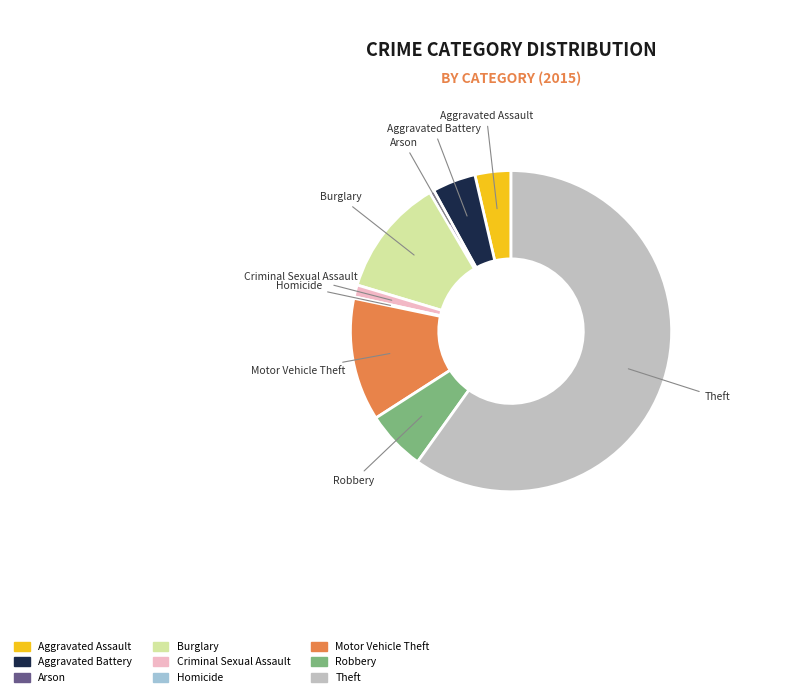

Which slice is the largest?

Theft